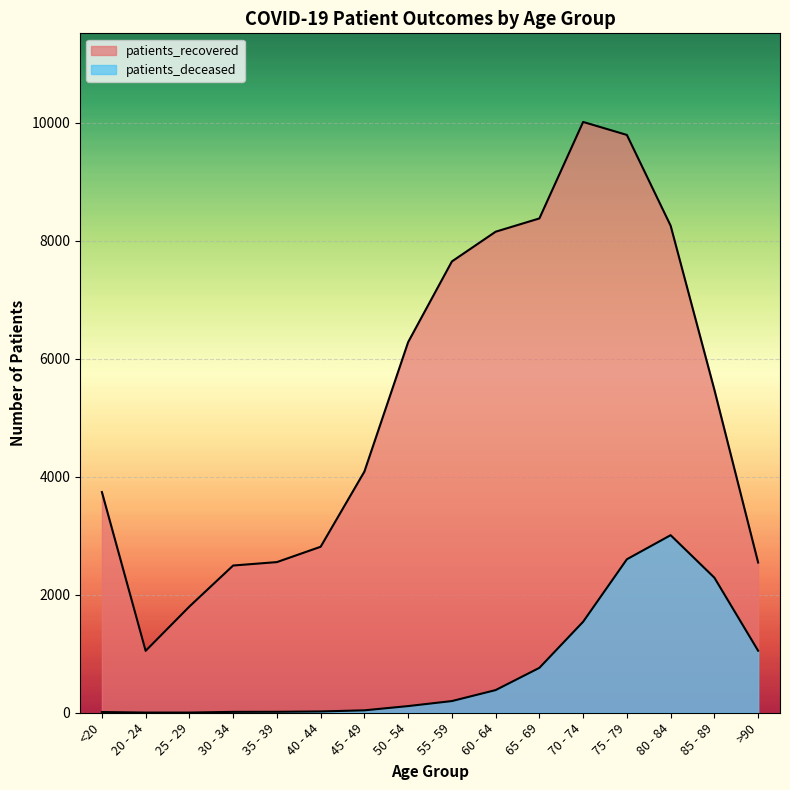

Which series has the largest range (max minus min)?

patients_recovered